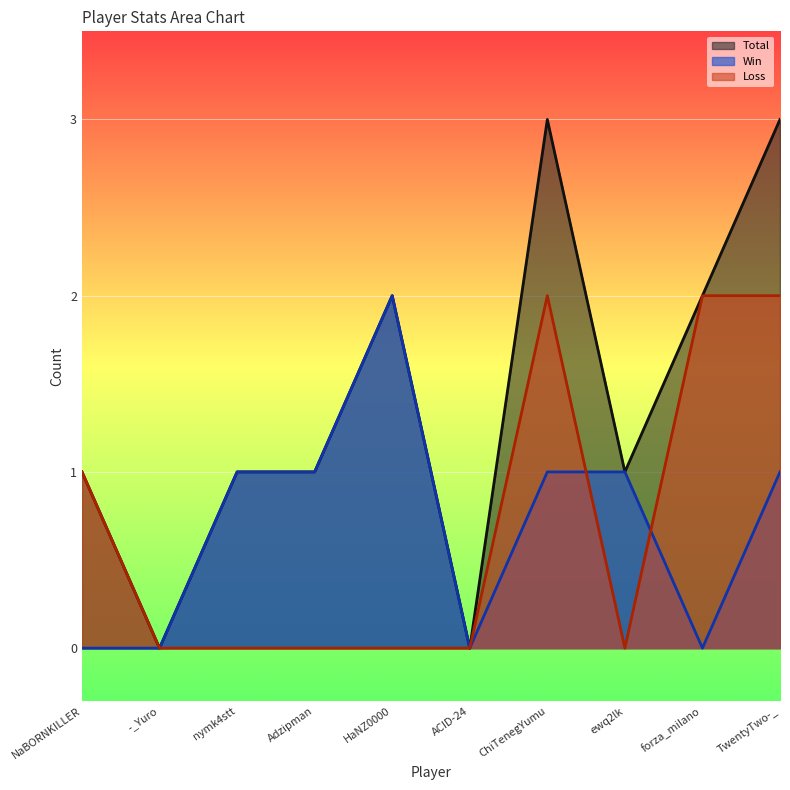

At which category does Loss reach its first local peak?

ChiTenegYumu